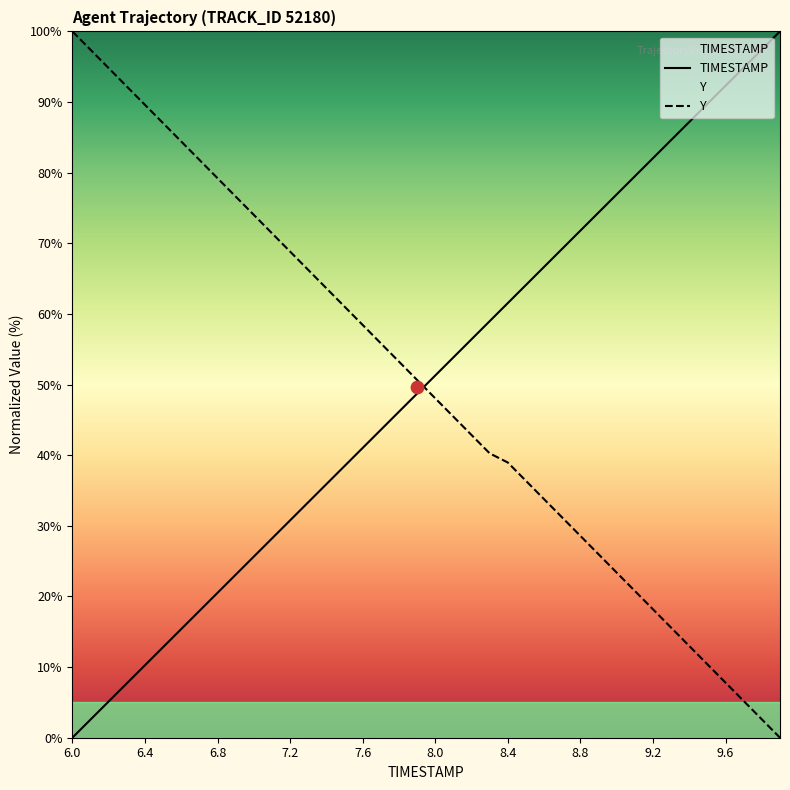

Which series contains the lowest Y value?

TIMESTAMP